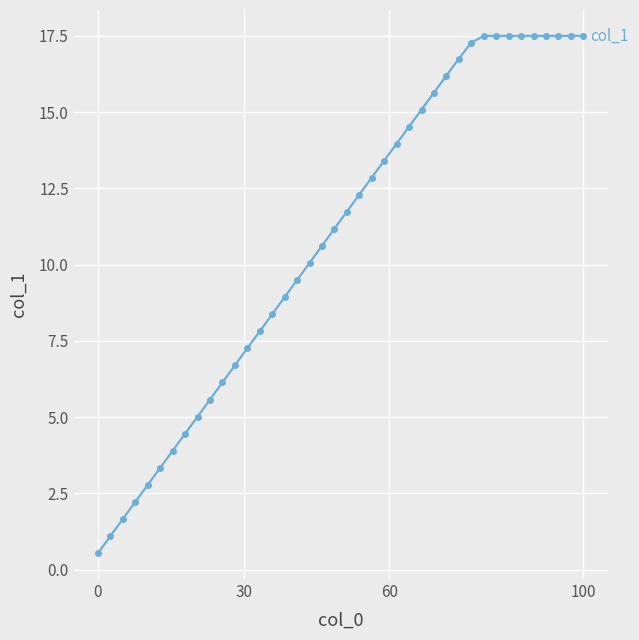

What is the minimum value shown in the chart?

0.5